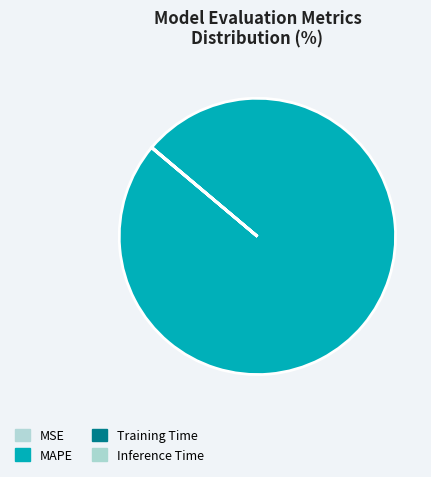

To the nearest percent, what is the combined percentage of Inference Time and MAPE?

100%